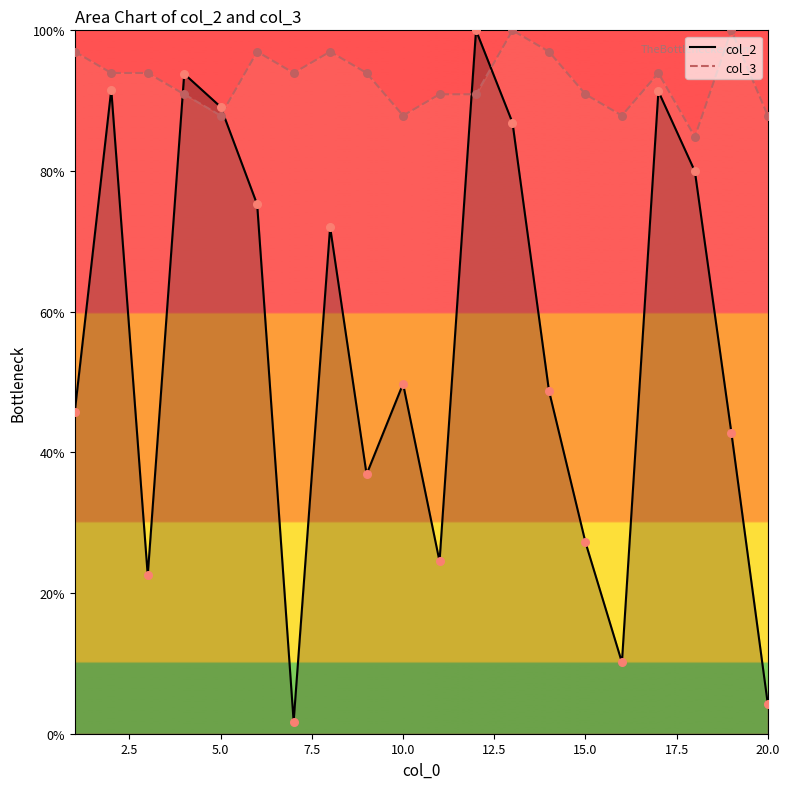

What is the total value across all series at 19?

142.8